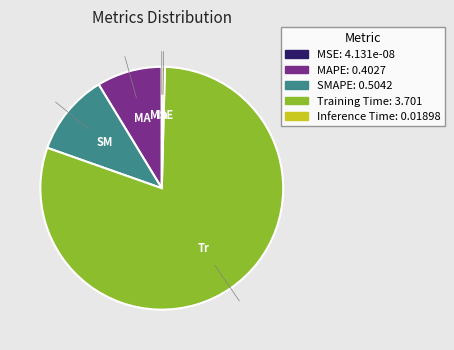

What is the largest slice in the pie chart?

Training Time